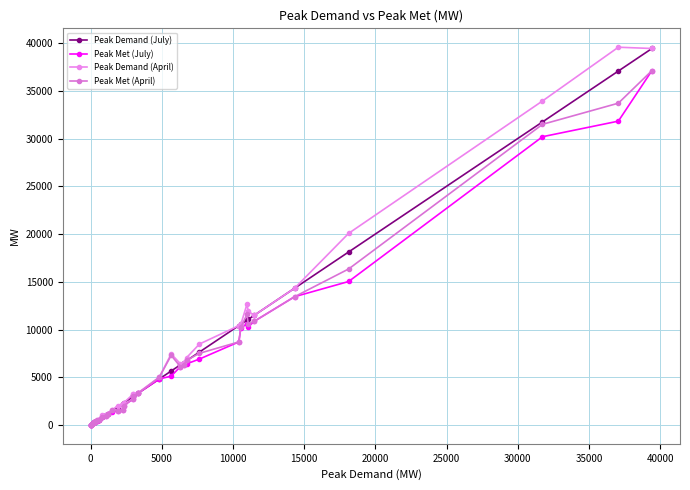

What are all the series names shown in the legend?

Peak Demand (July), Peak Met (July), Peak Demand (April), Peak Met (April)